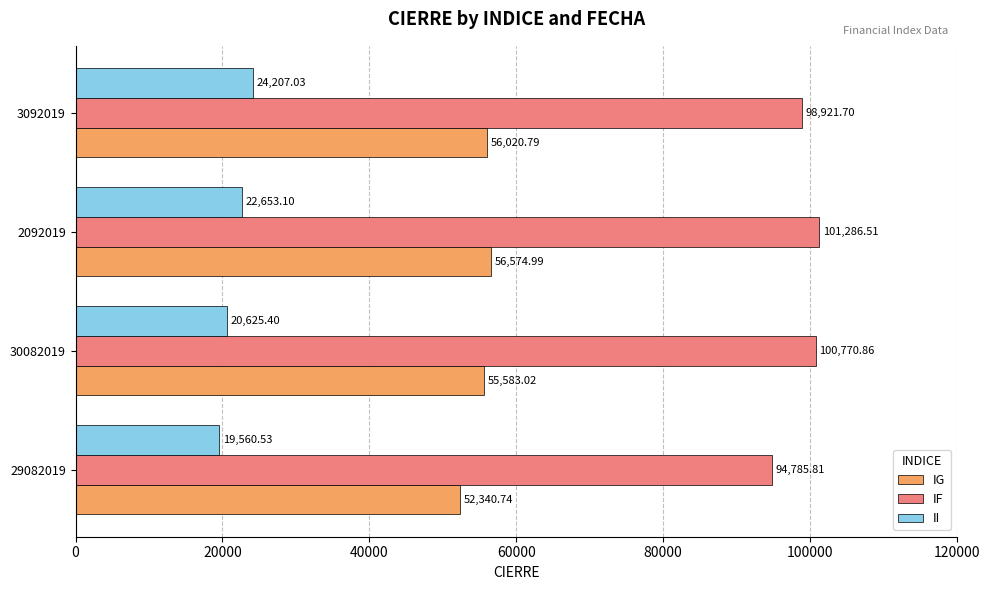

Which series has the largest range (max minus min)?

IF